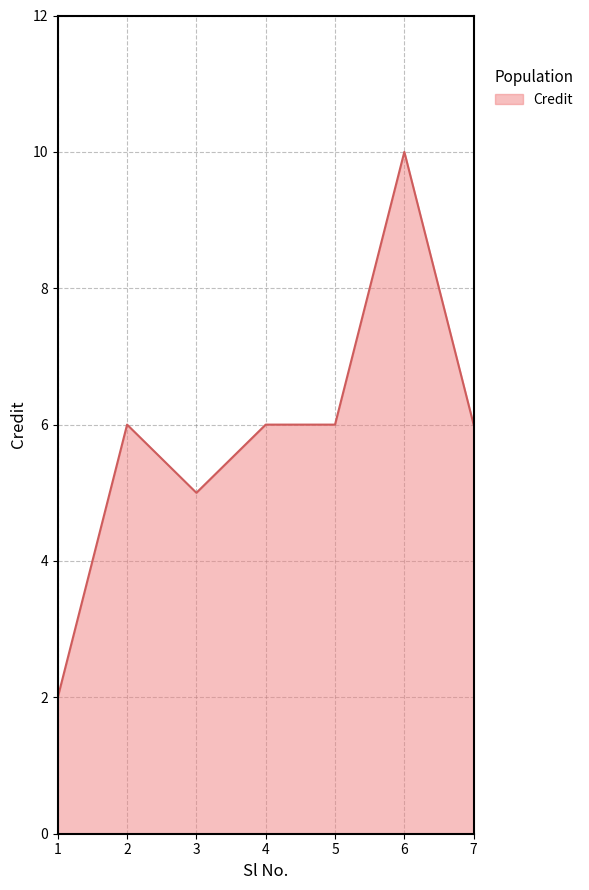

Between 2 and 6, which is larger?

6